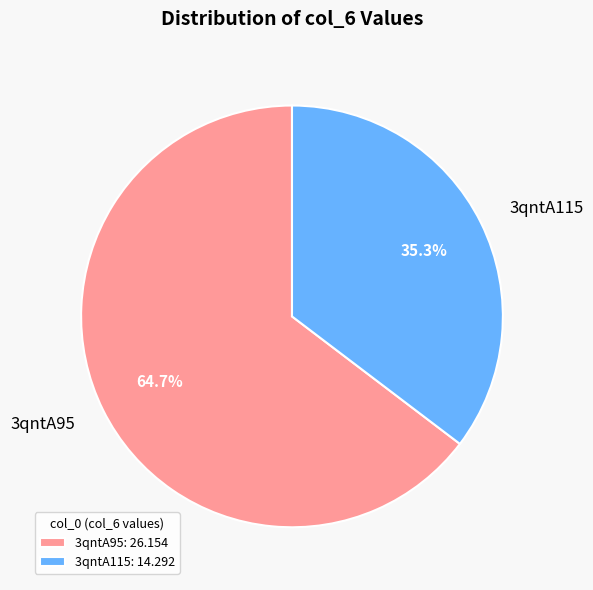

Combined, what portion of the pie is 3qntA115 and 3qntA95?

100.0%